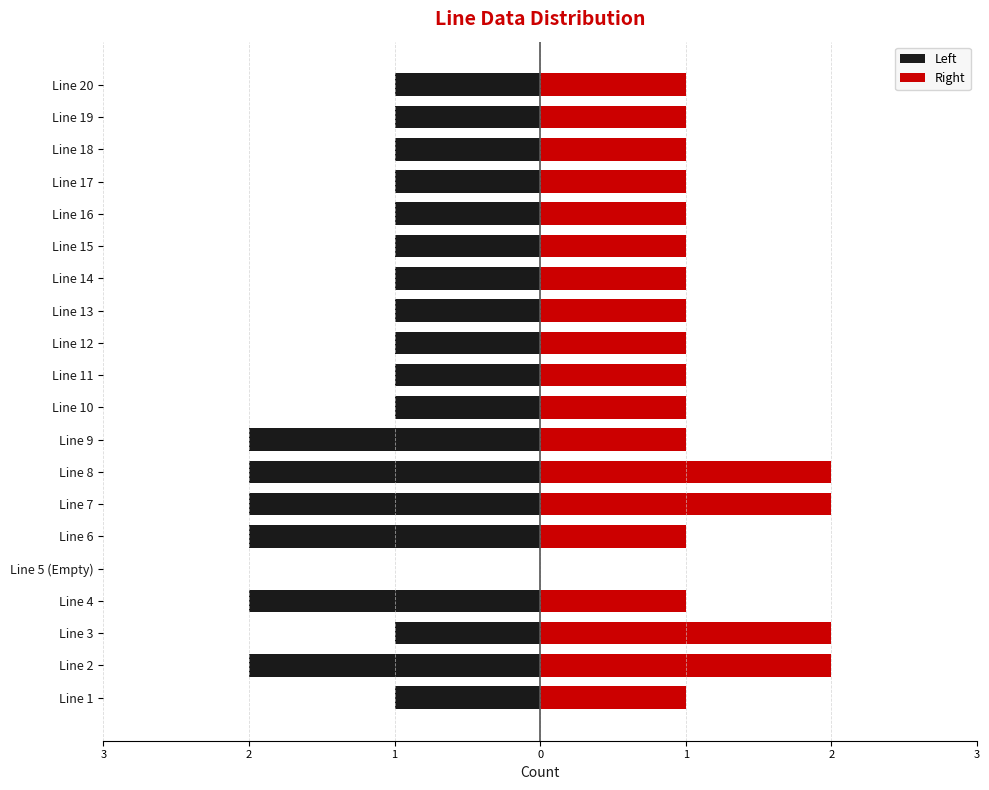

What is the difference between the Left values at Line 2 and Line 15?

1